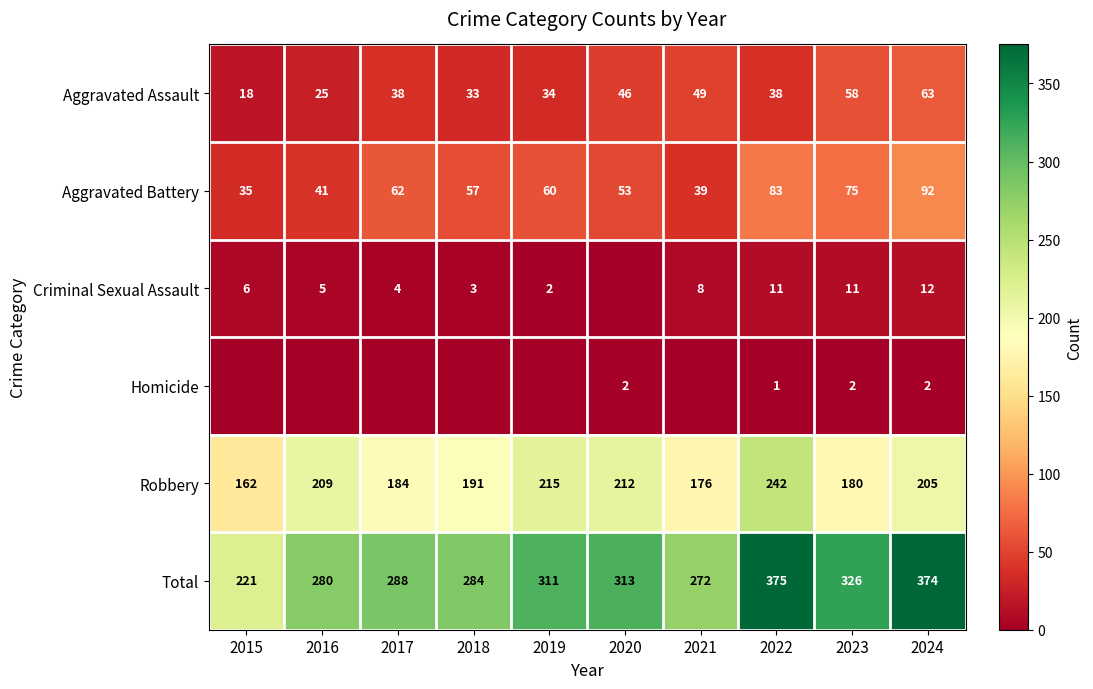

The Total series shows 88 at 2022. True or false?

False